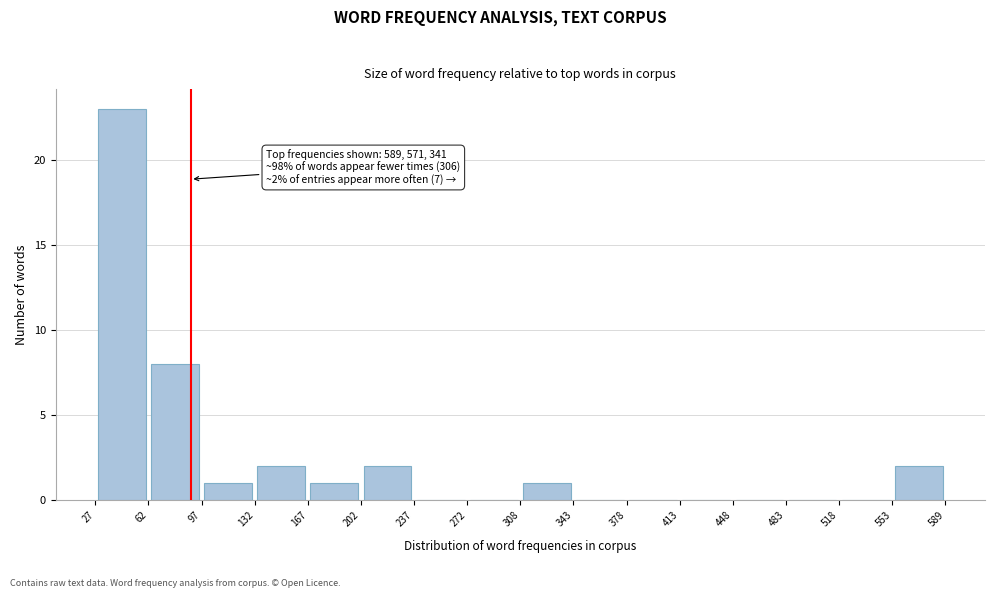

Over which range of the x-axis is the bar tallest?

27 to 62